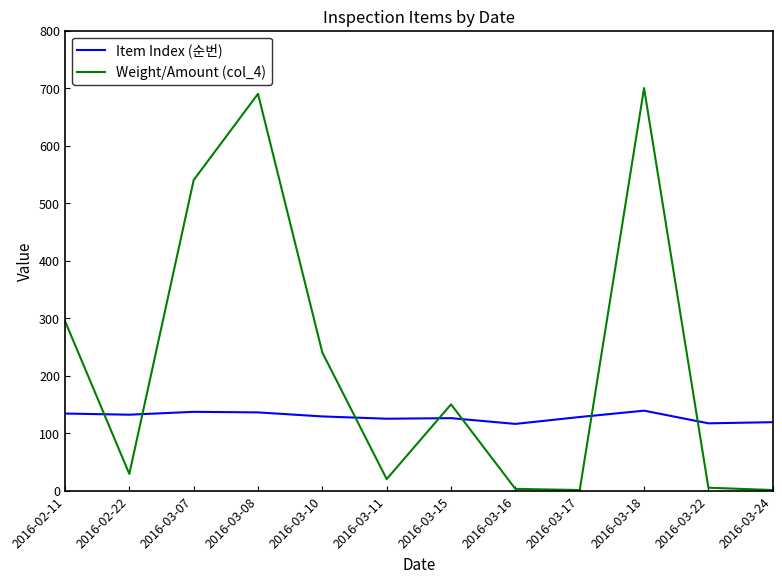

Is it true that Weight/Amount (col_4) equals 1 at 2016-03-24?

True